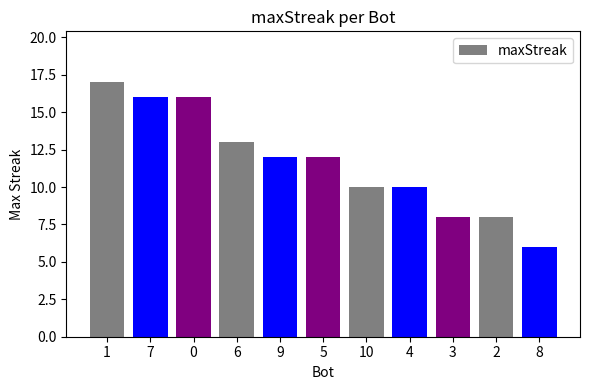

What is the label of the 6th bar from the right?

5